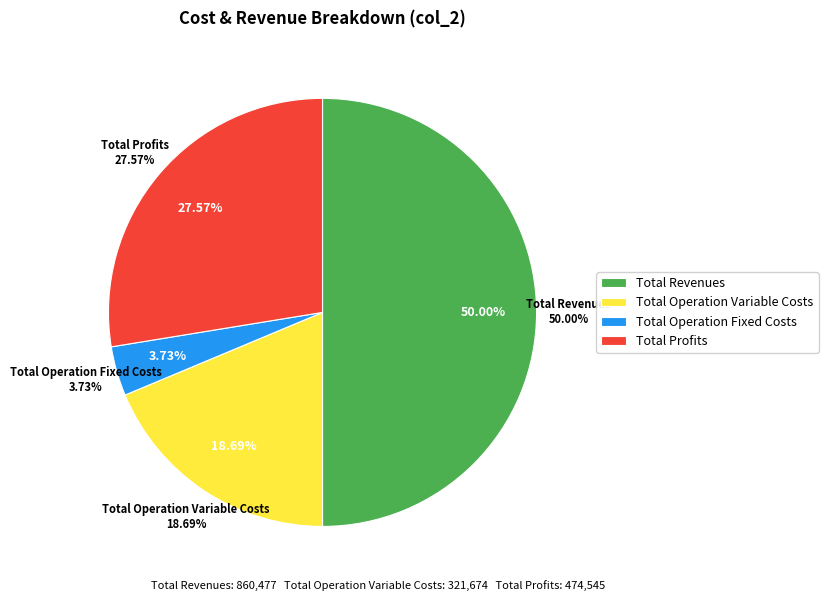

True or false: Total Operation Variable Costs accounts for 19% of the total.

True